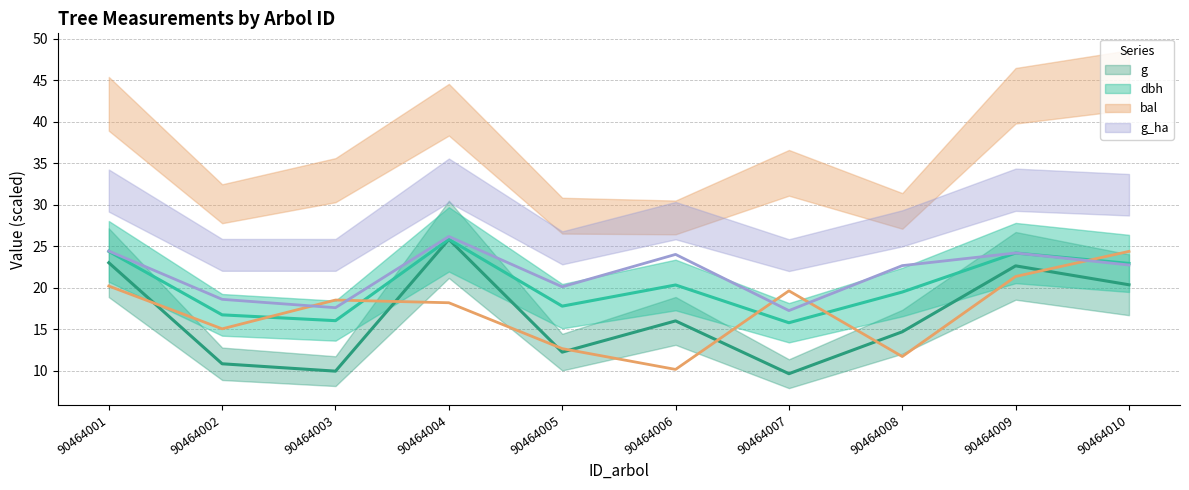

Does the chart have visible grid lines?

Yes